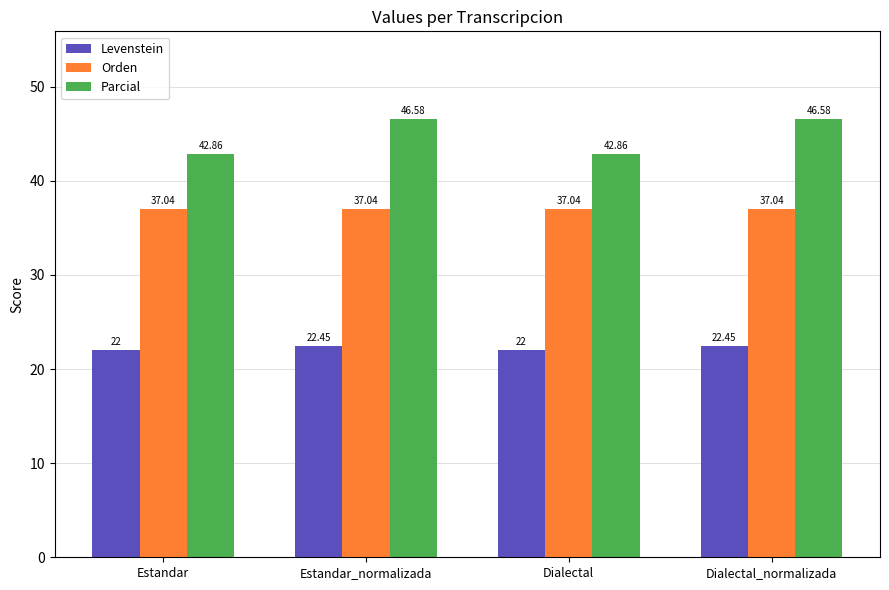

What is the sum of all Orden values?

148.1